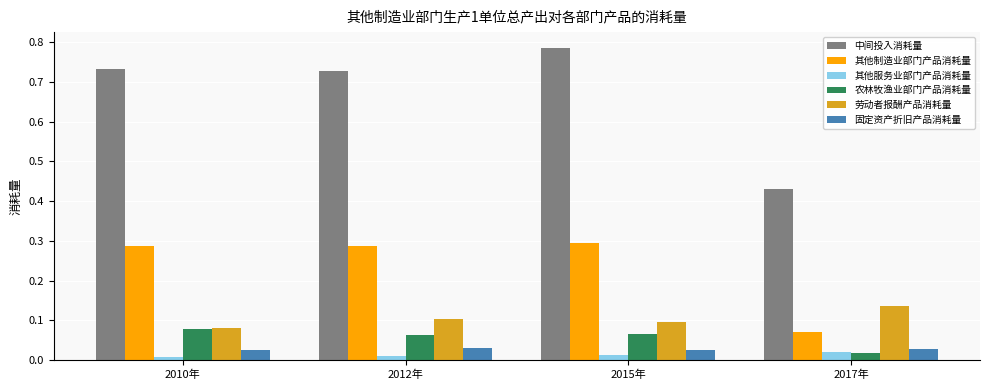

What is the sum of all 中间投入消耗量 values?

2.7